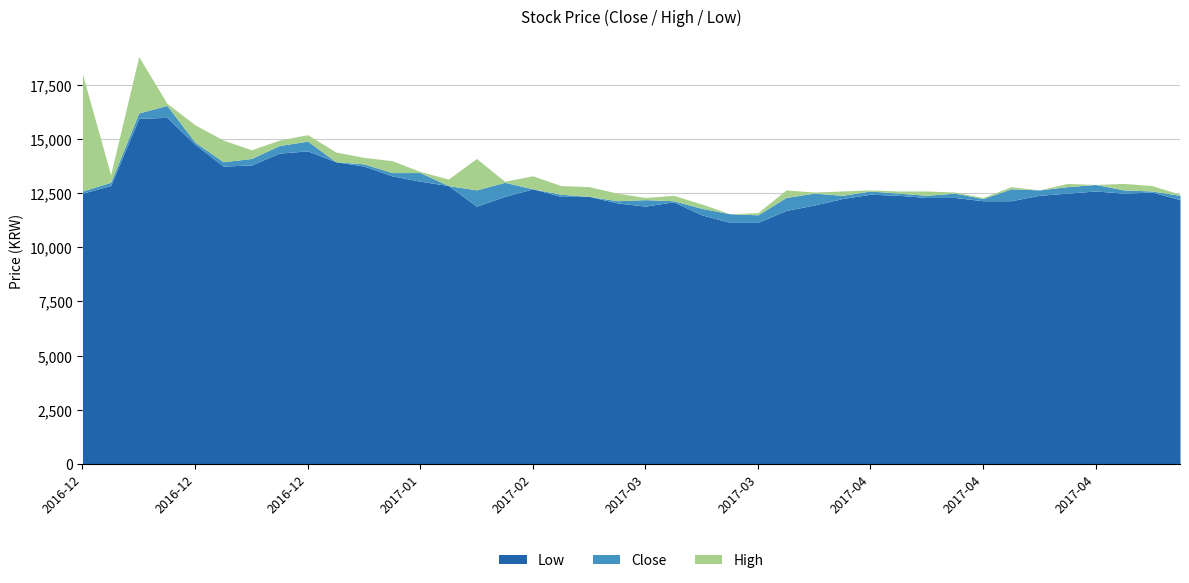

Where is Close nearest to the value 14025?

2016-12-21